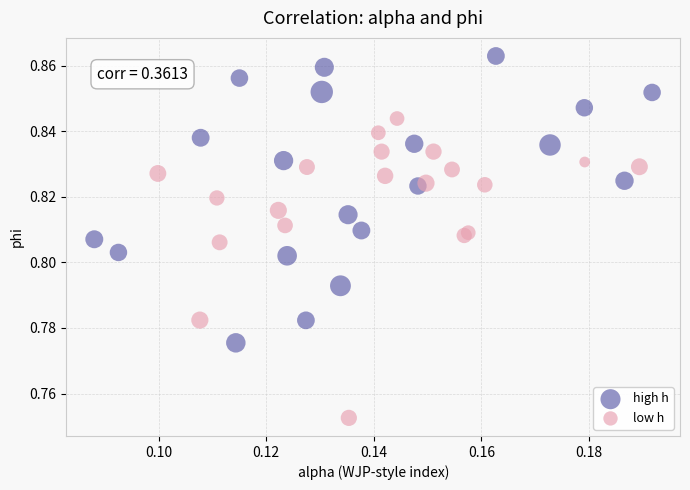

Which series reaches the maximum Y coordinate?

high h